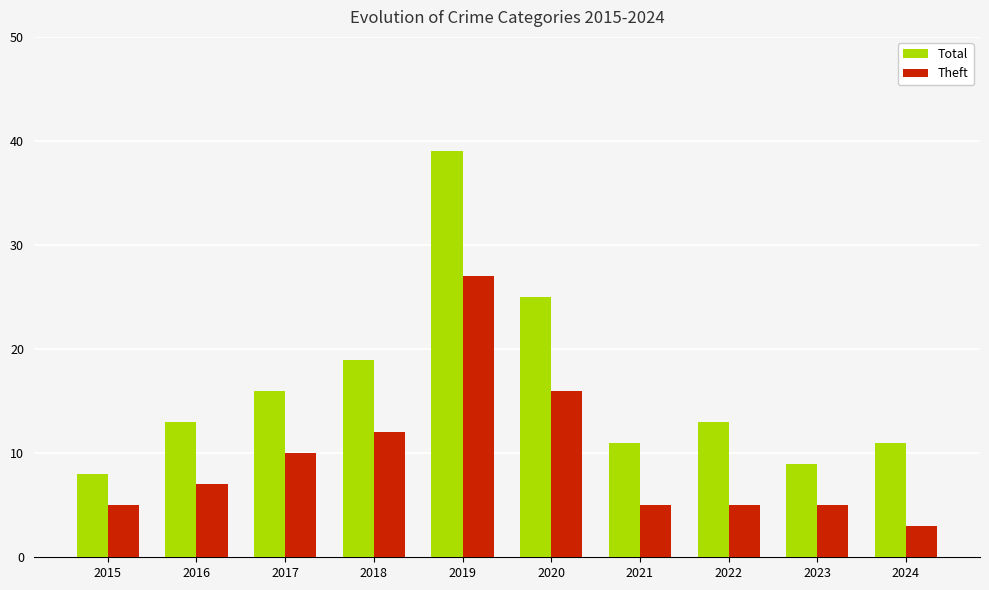

What is the sum of the Theft values at 2021 and 2017?

15